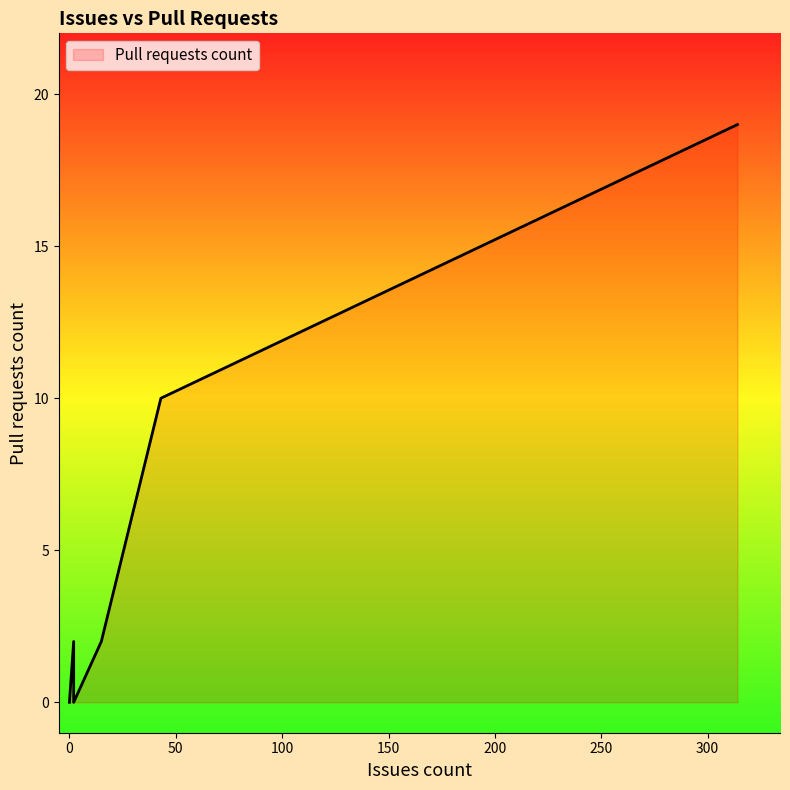

What is the difference between the values at 15 and 0?

2